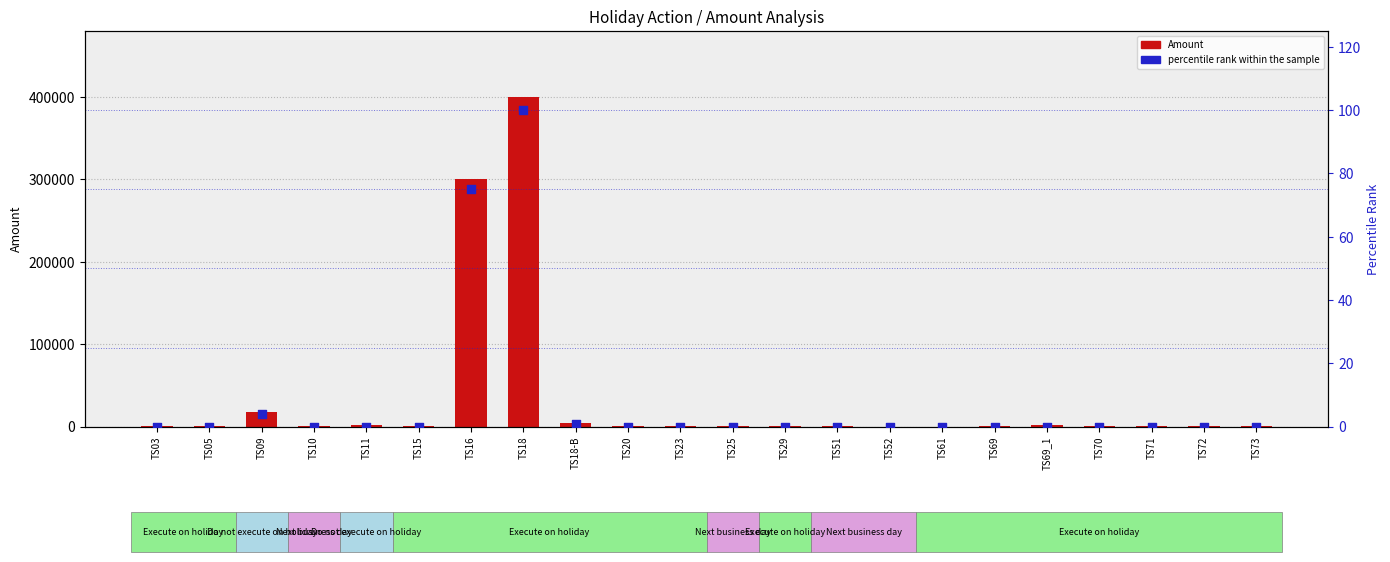

Which series contains the lowest Y value?

percentile rank within the sample